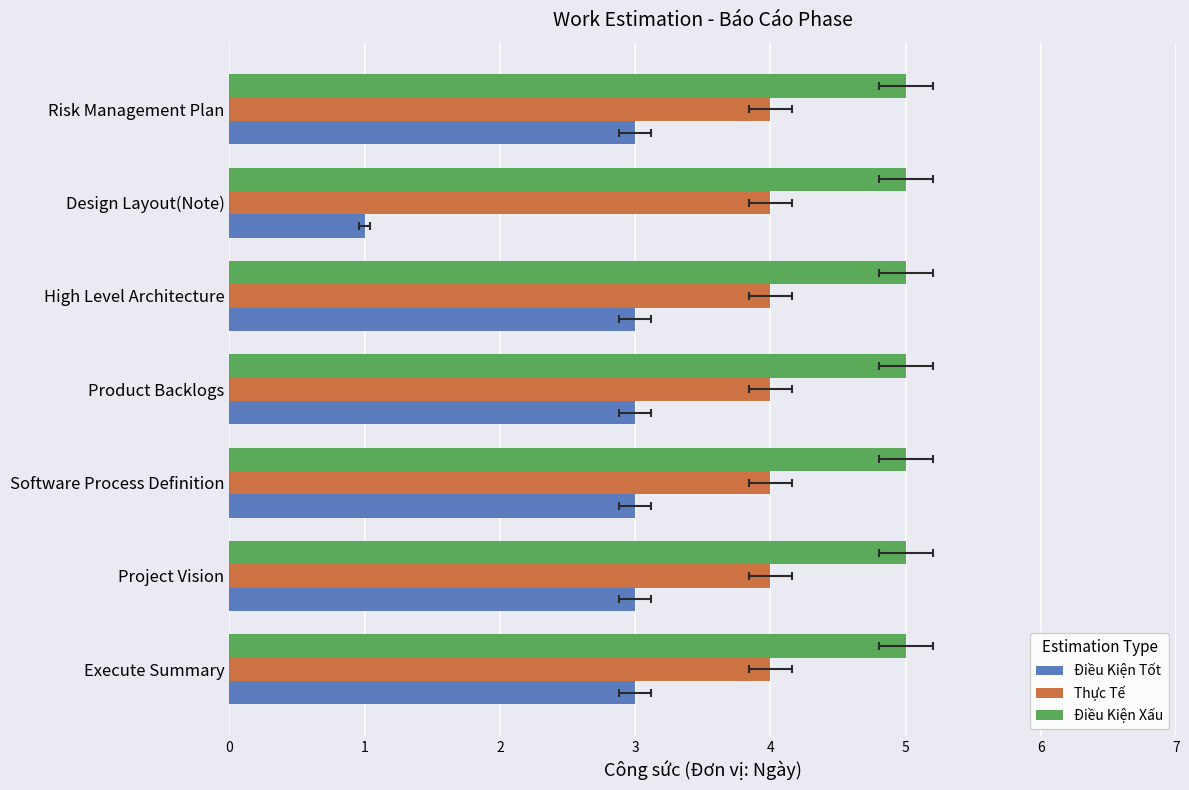

What value does the Điều Kiện Tốt series have at High Level Architecture?

3.0